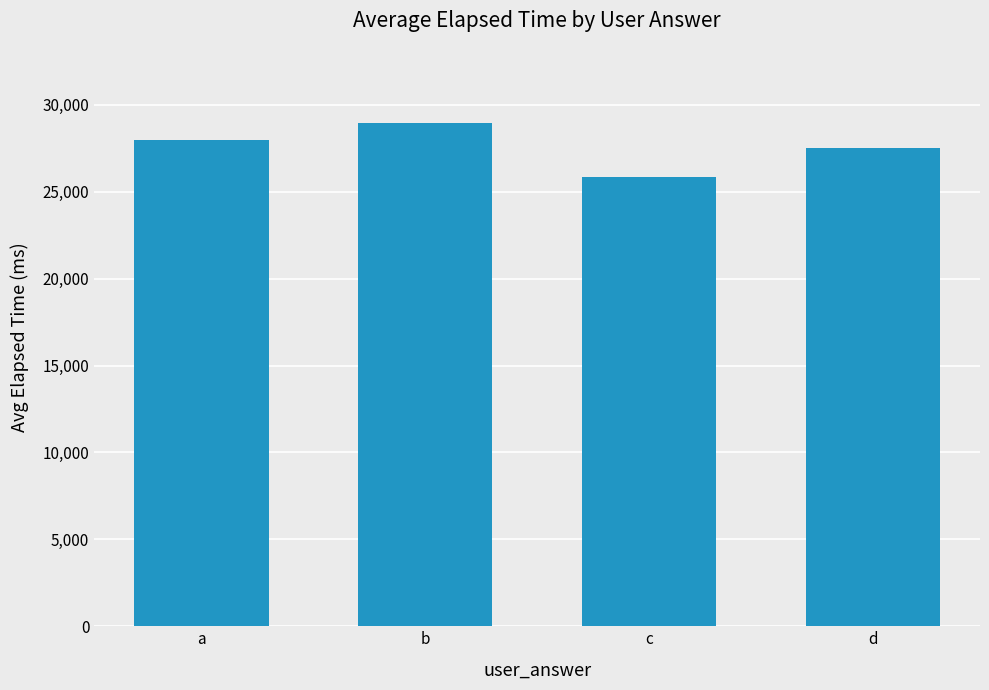

The value at c is 25833.2. True or false?

True